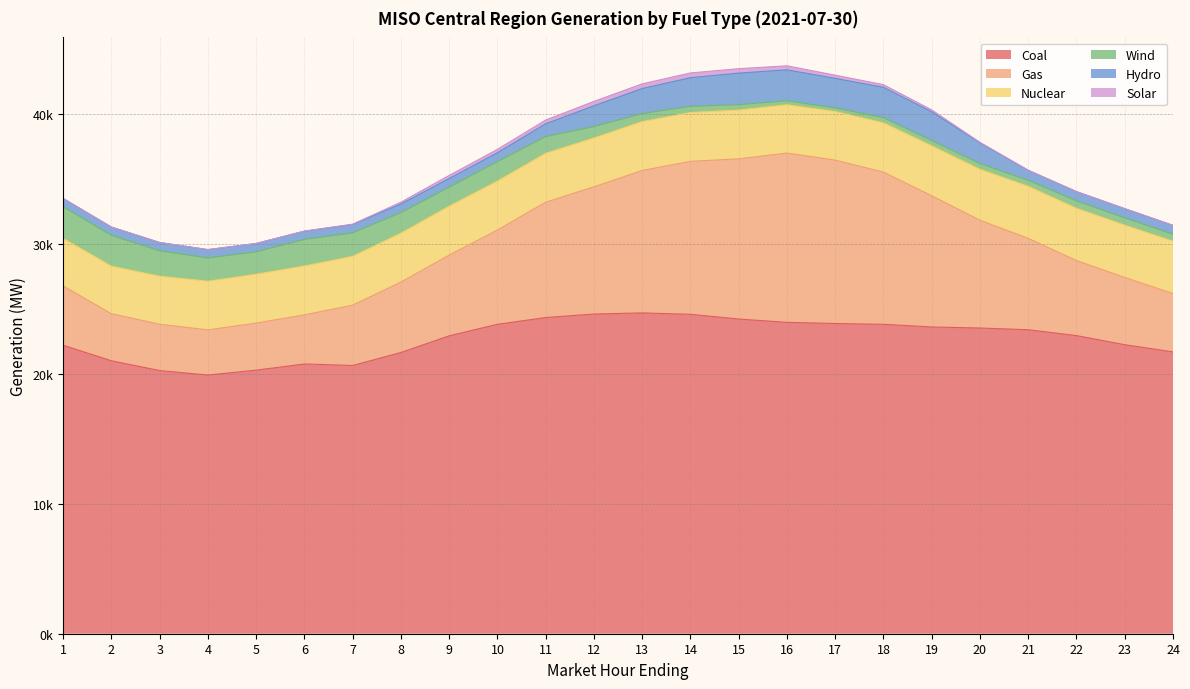

True or false: Hydro has a value of 639.8 at 4.

True